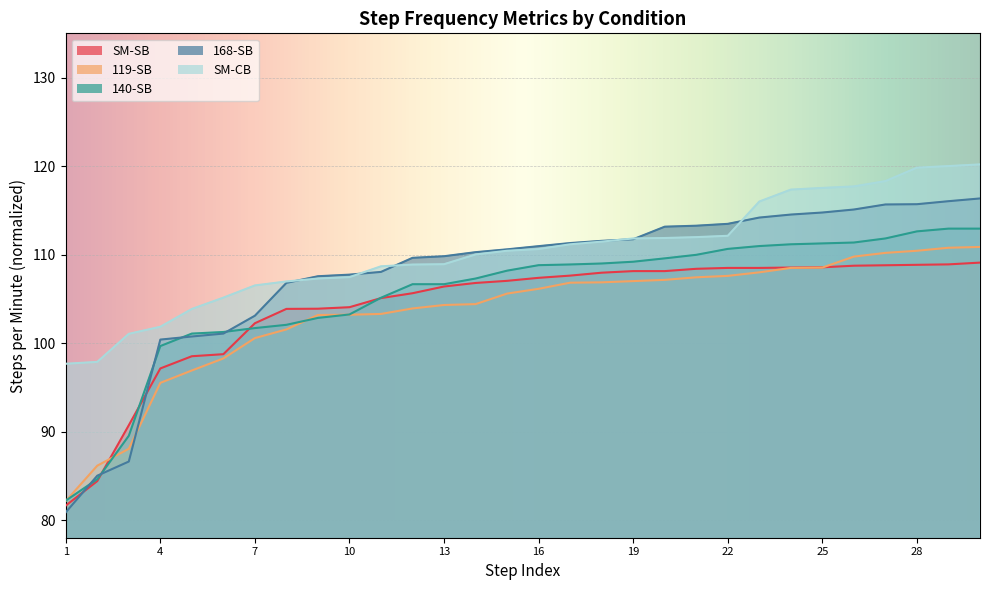

How many categories are shown in the chart?

30